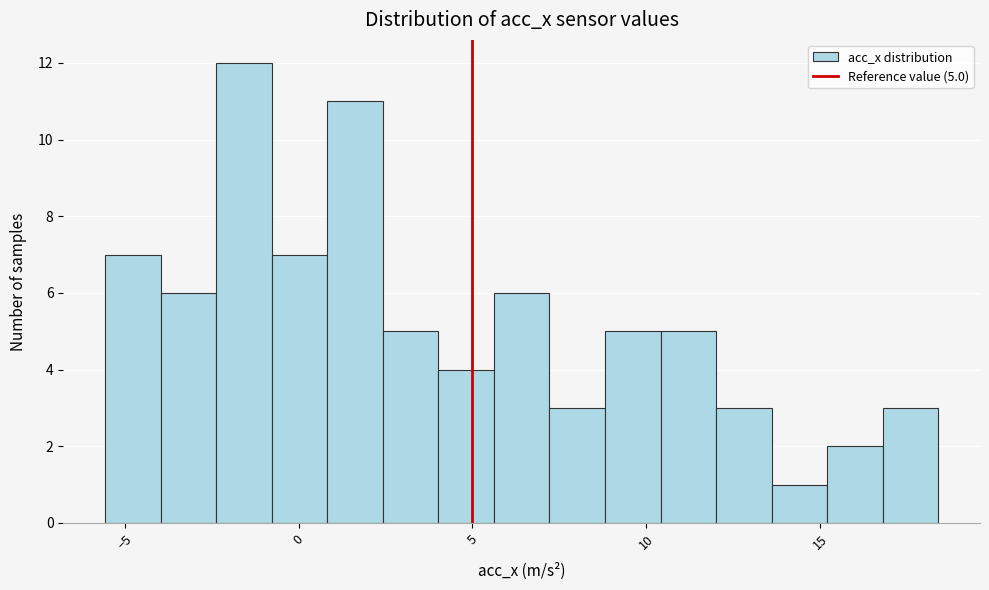

Around what value on the x-axis is the tallest bar? Give the approximate position of its centre, as read against the axis.

-1.5